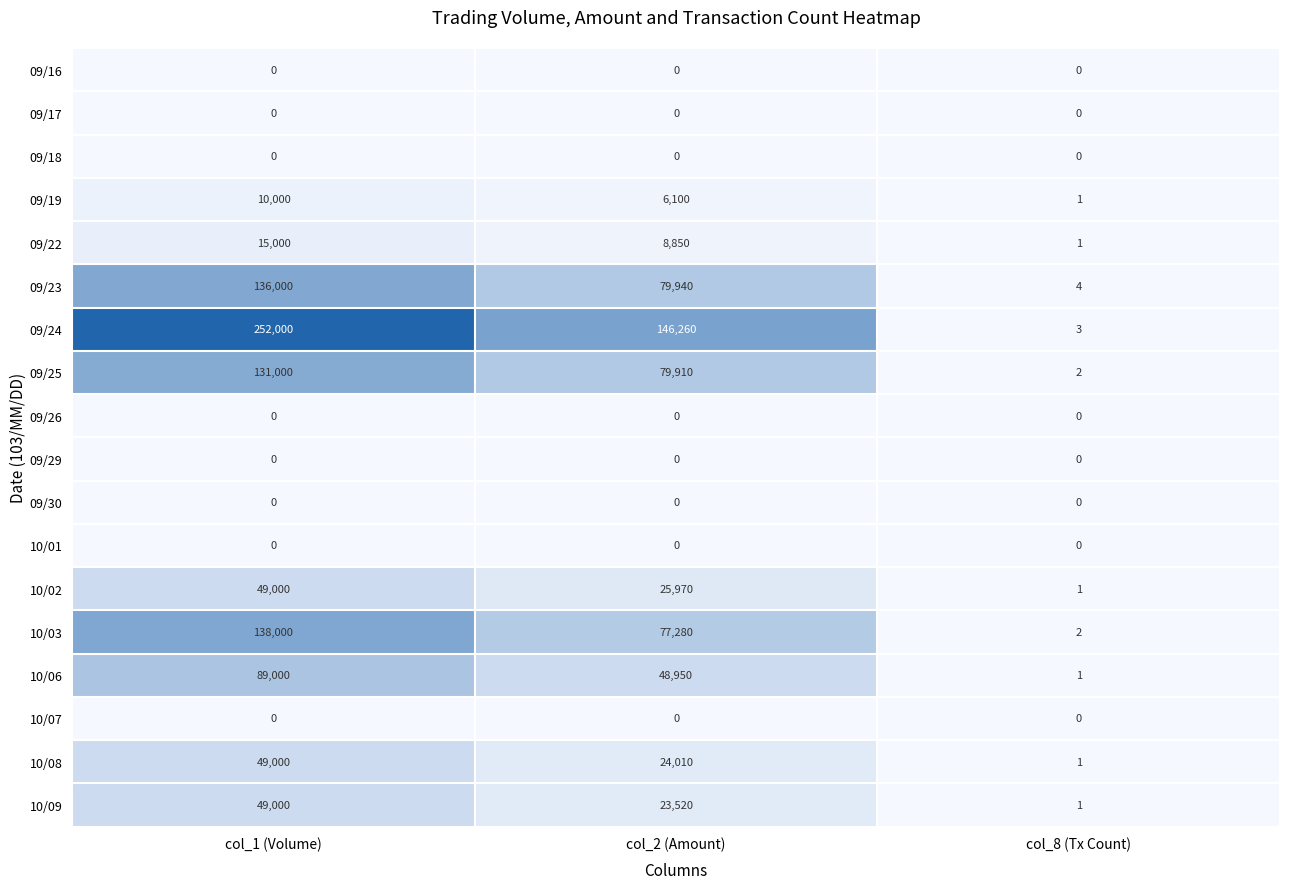

Which category has the highest value in the 09/24 series?

col_1 (Volume)